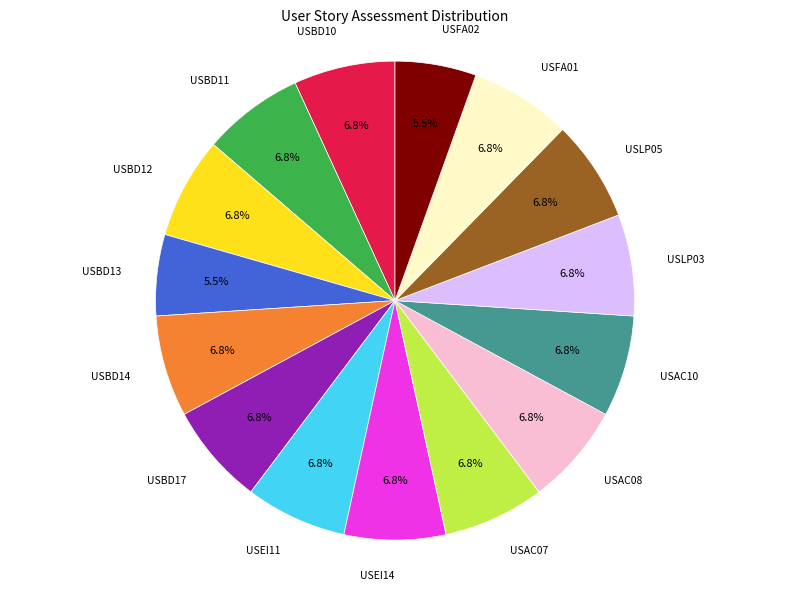

To the nearest percent, what is the combined percentage of USBD11 and USBD17?

14%